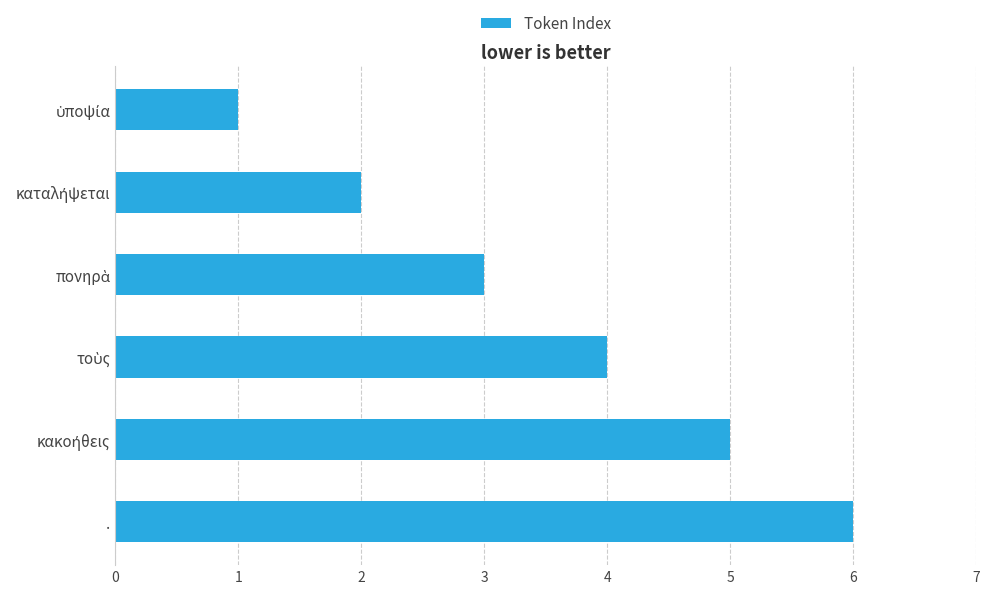

What is the average value?

4